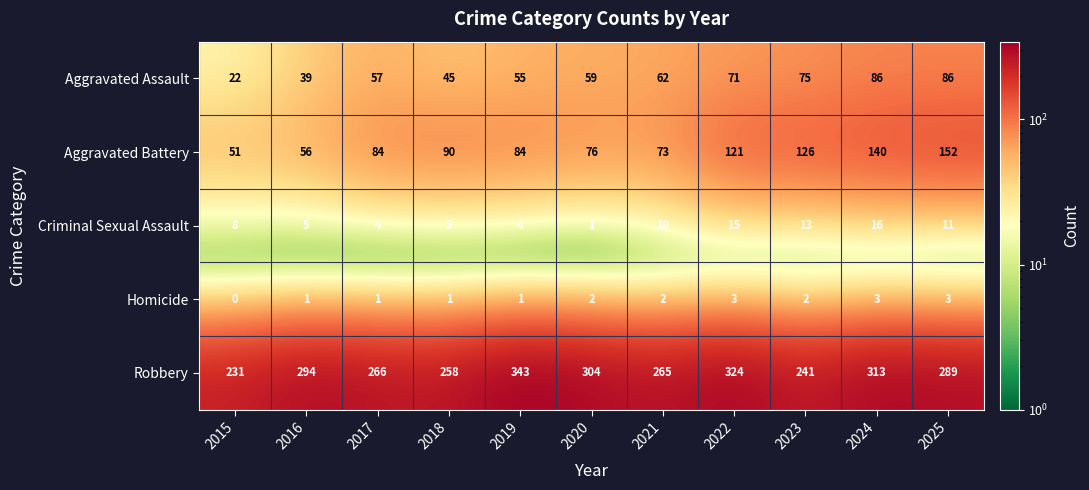

How many series are shown in this chart?

5